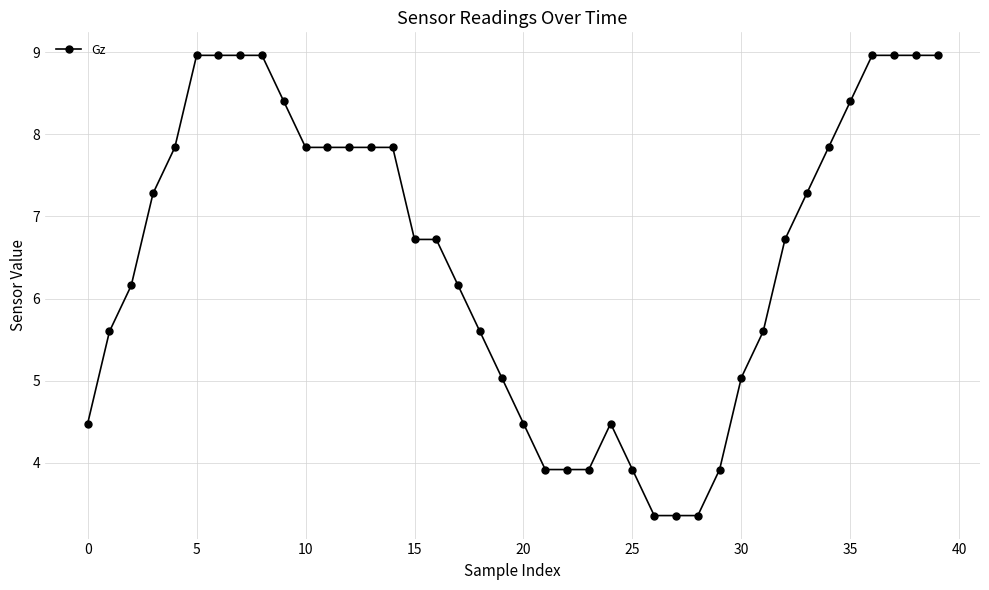

What is the difference between the maximum and minimum values?

5.6